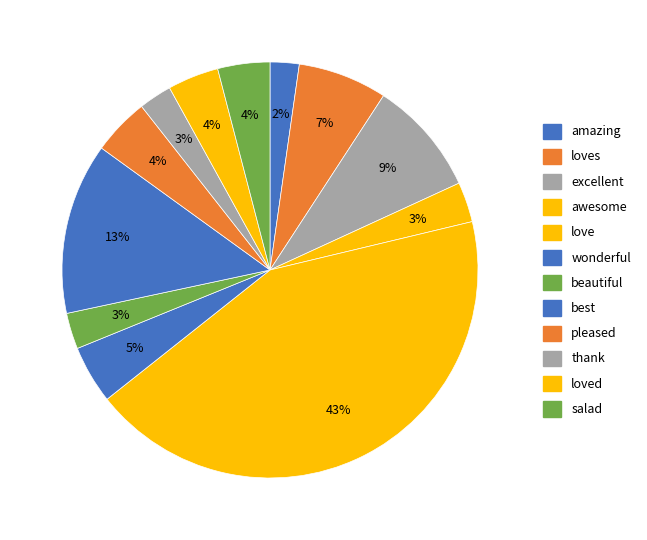

Is there any slice that represents more than half of the pie?

No